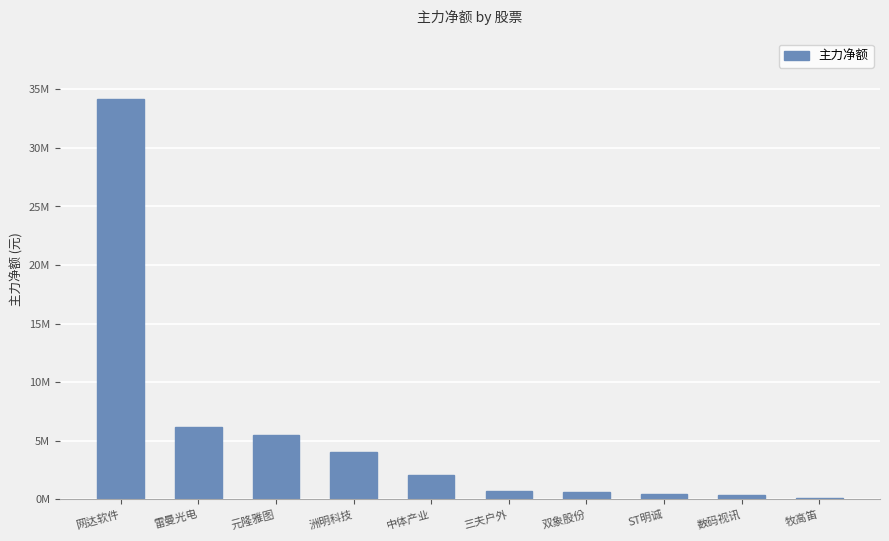

Where is the data nearest to the value 17168600?

雷曼光电